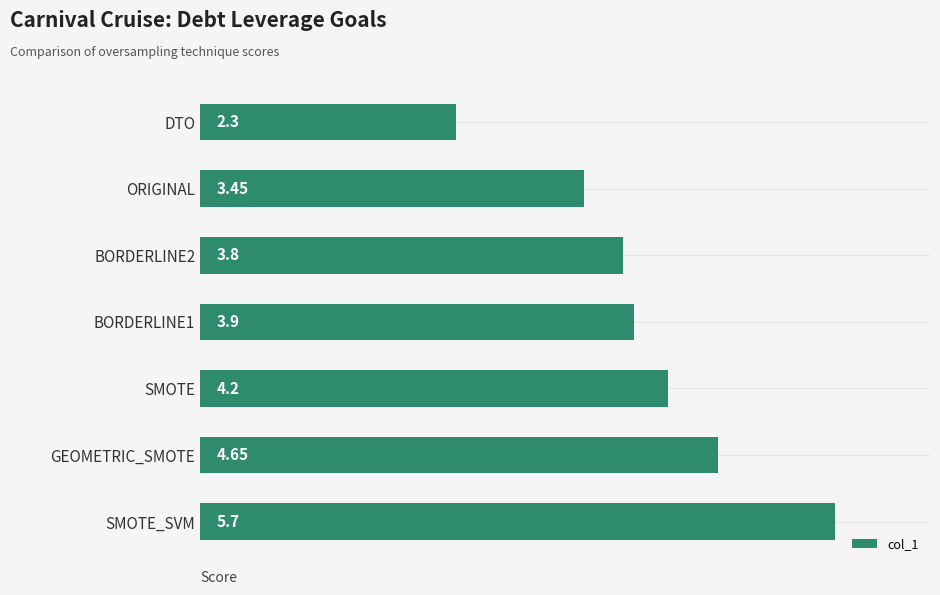

What is the sum of the values at BORDERLINE2 and BORDERLINE1?

7.7